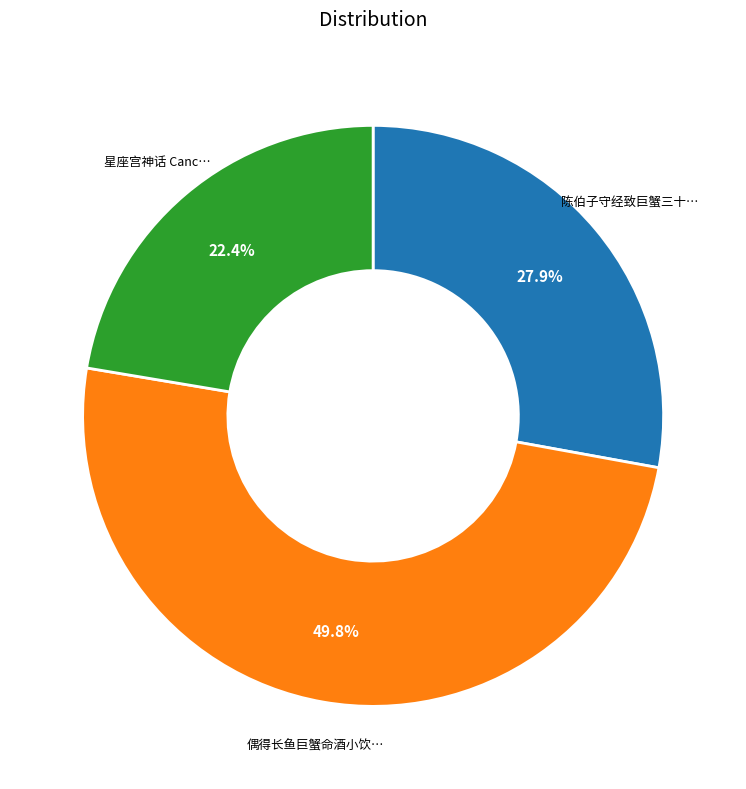

How many segments does this pie chart have?

3